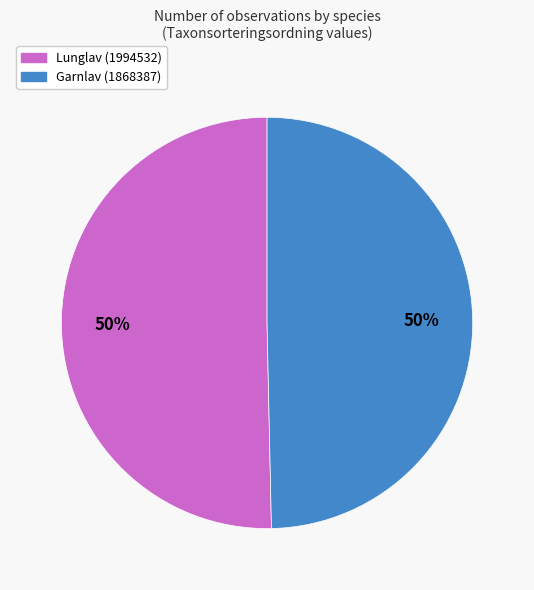

Is the sum of Garnlav (1868387) and Lunglav (1994532) greater than half?

Yes